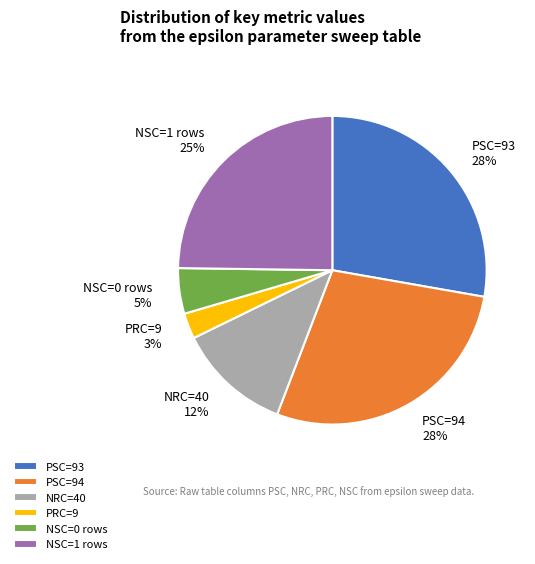

What is the ratio of the value at PSC=93 to the value at PSC=94?

1.0